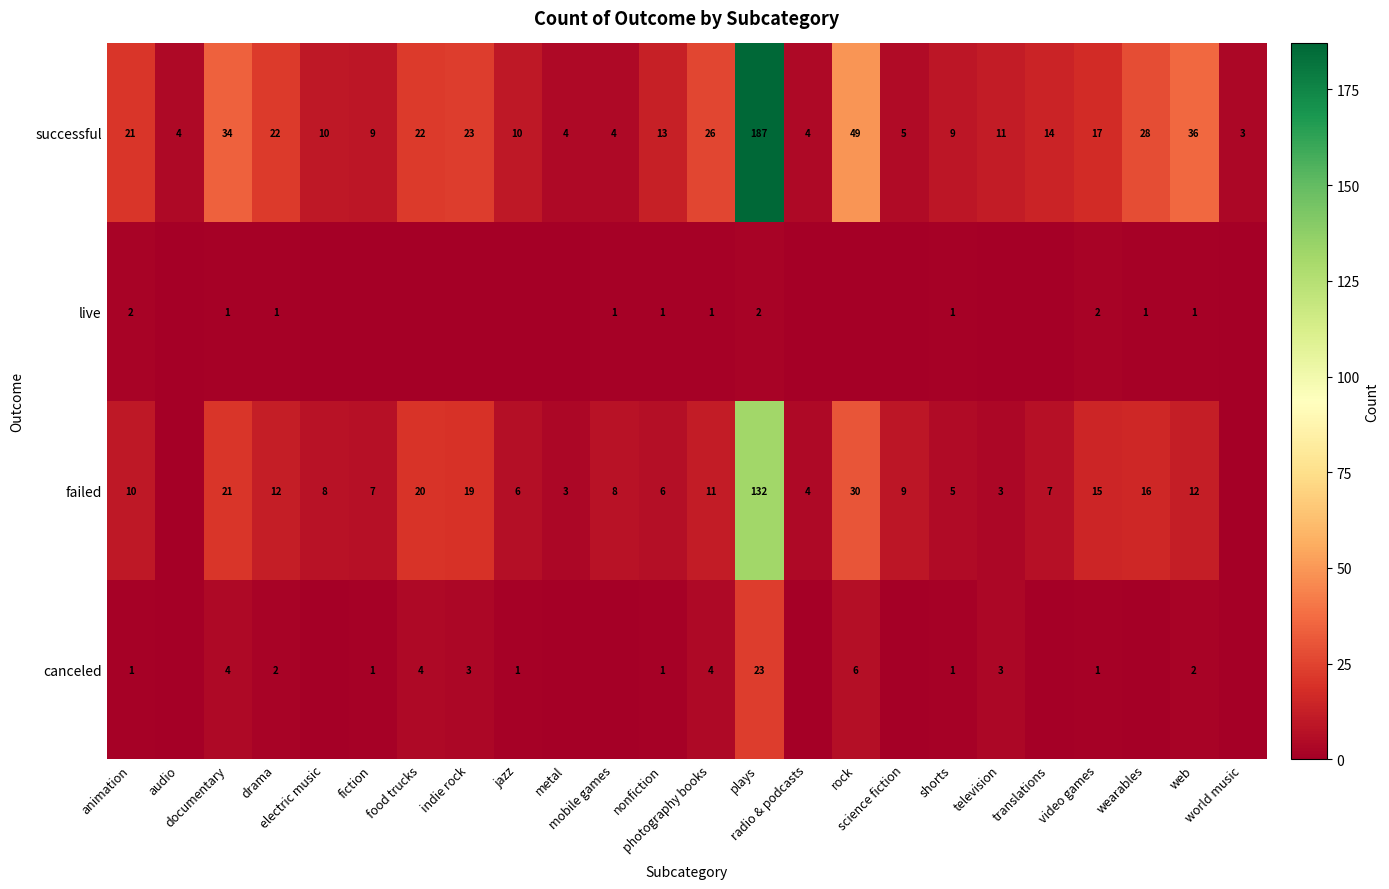

What is the total value across all series at photography books?

42